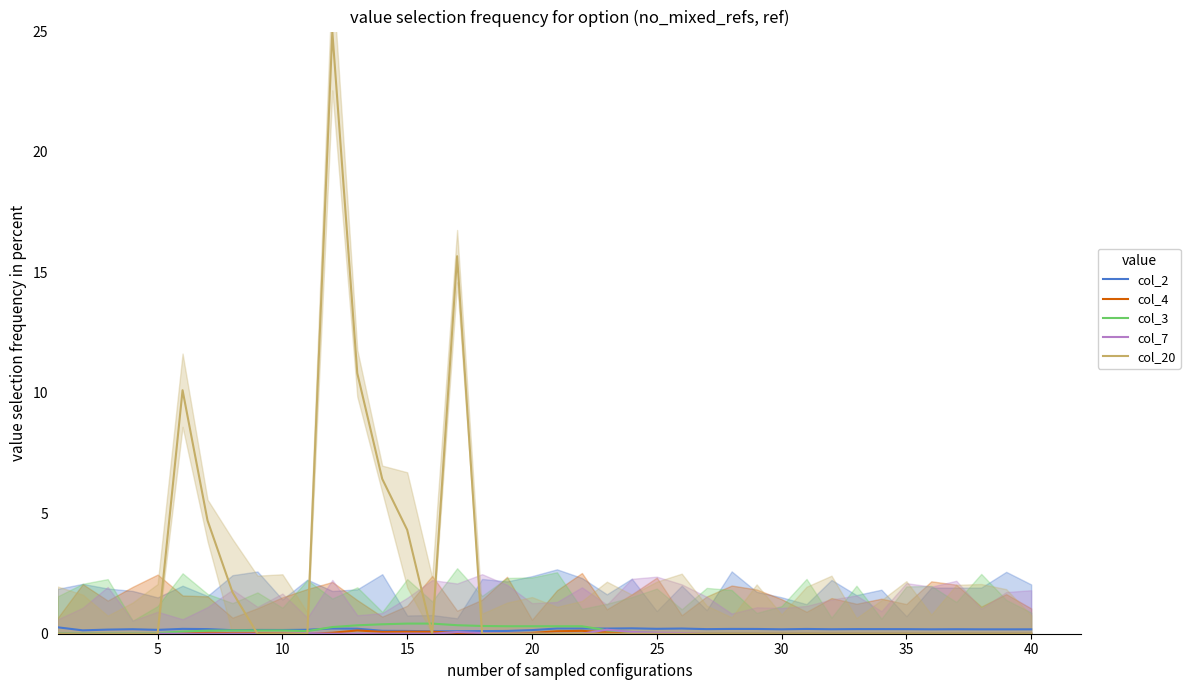

How many values in col_3 are above zero?

25